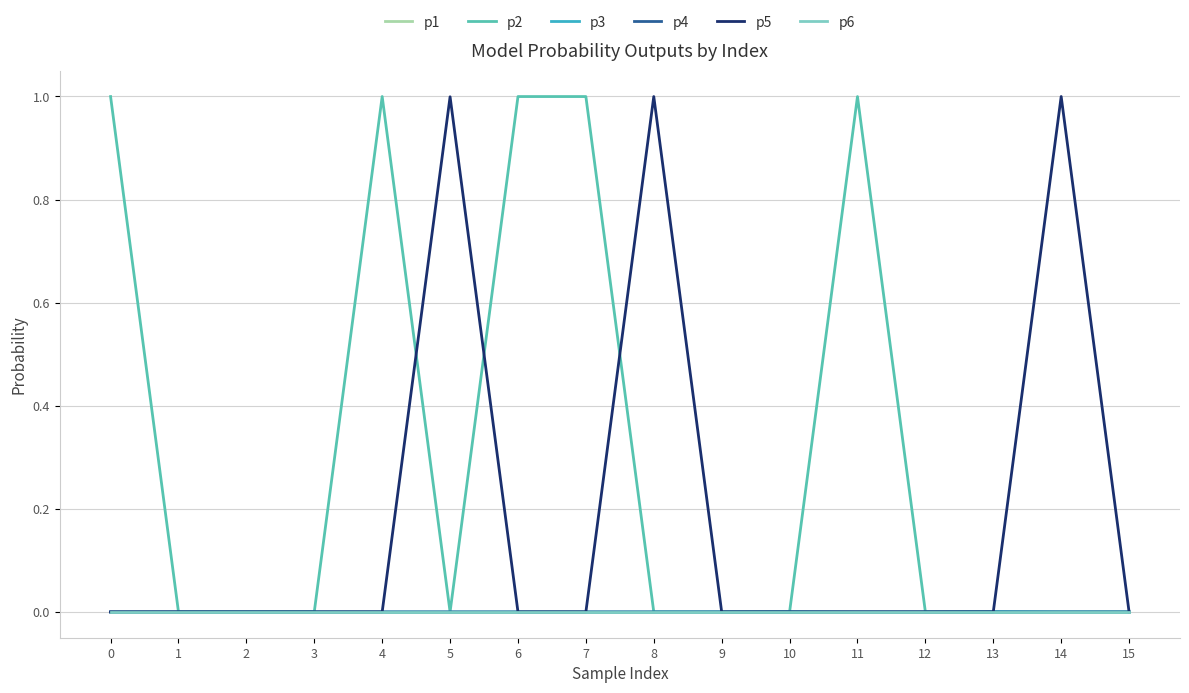

Is the value of p2 at 11 greater than the value of p5 at 7?

Yes